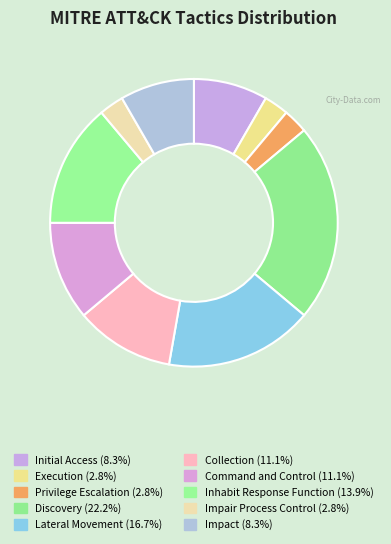

Is it true that Collection is 1% of the pie?

False